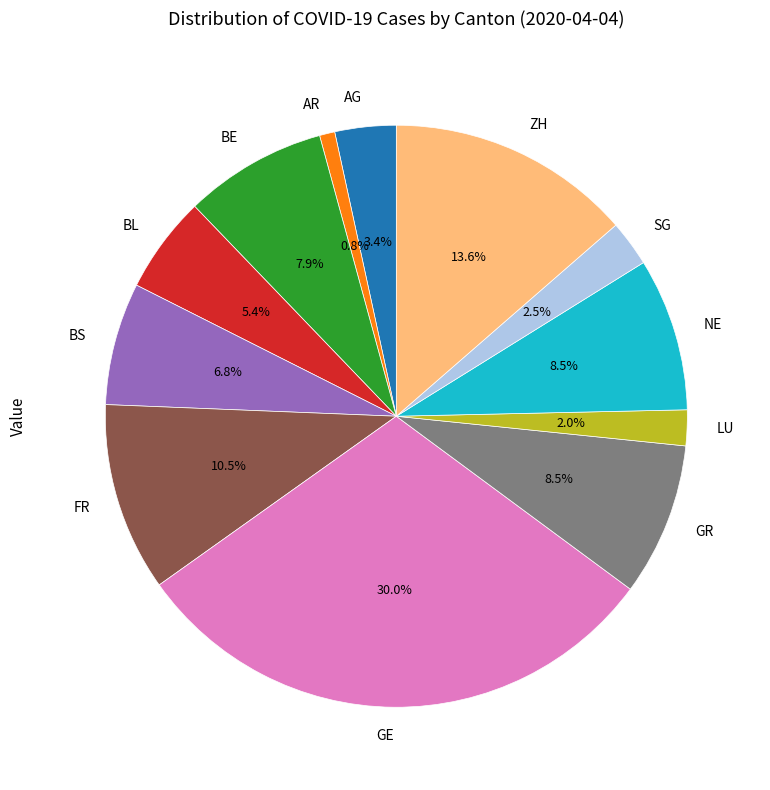

Between BS and NE, which is larger?

NE